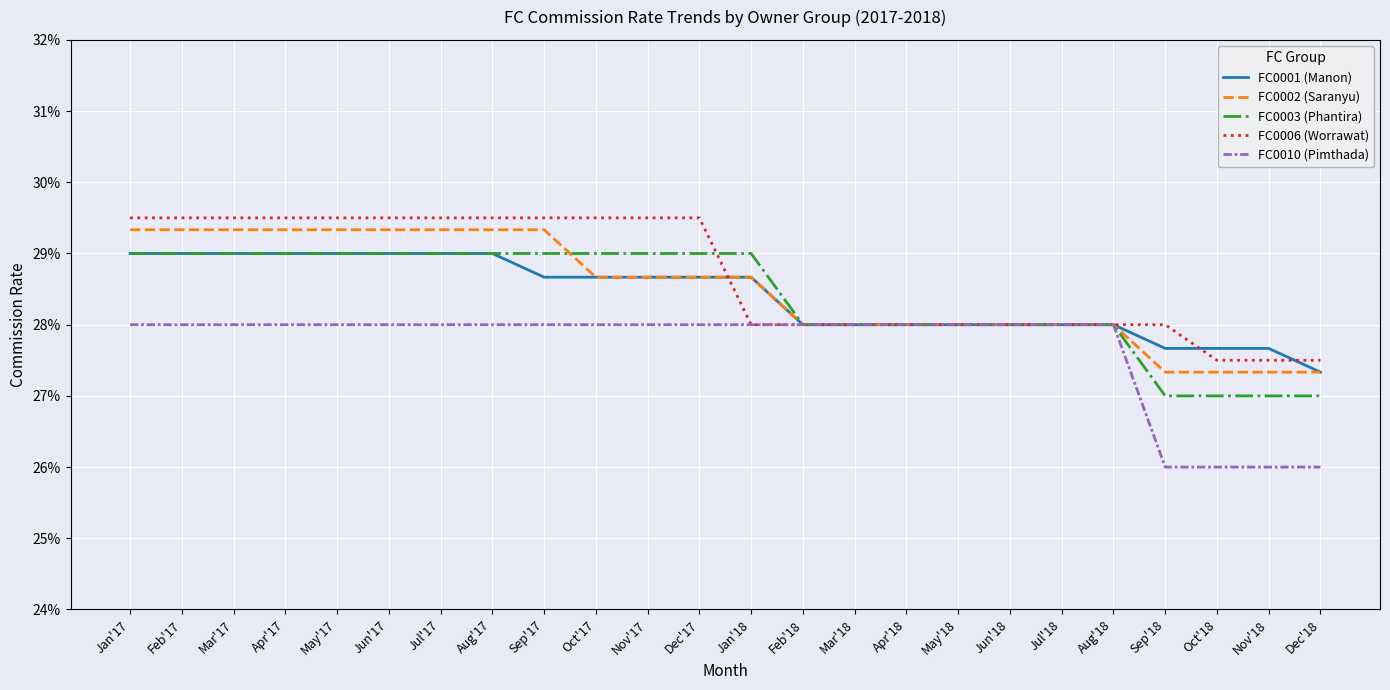

What is the average value of the FC0001 (Manon) series?

0.3